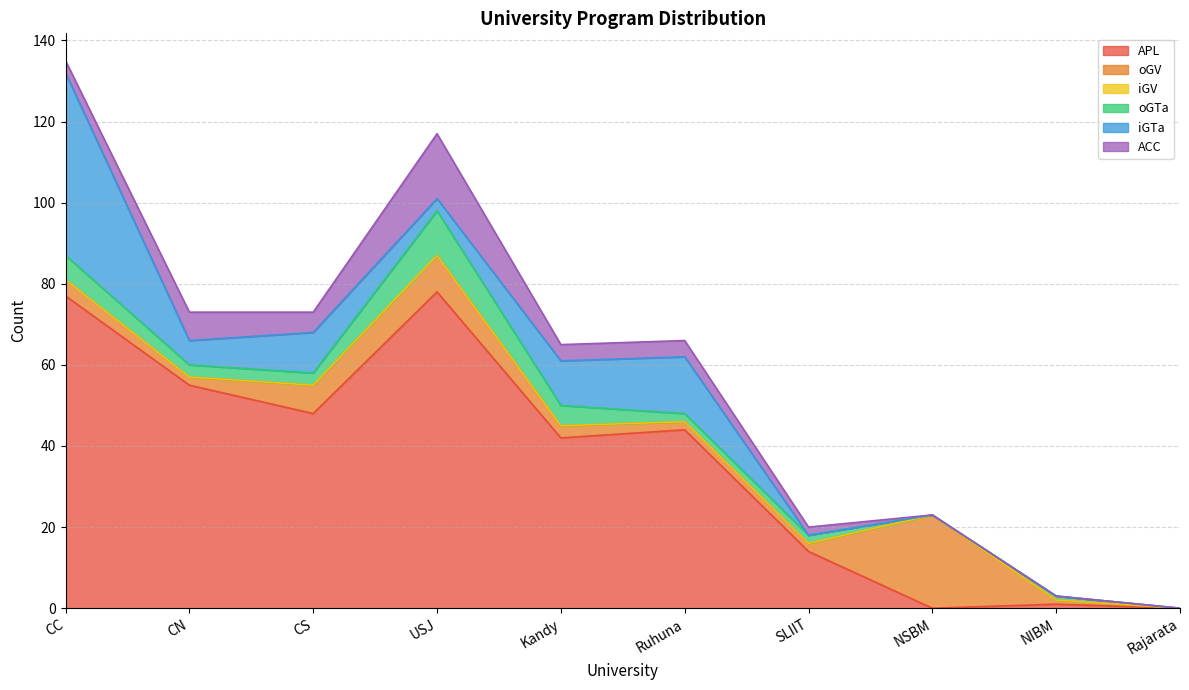

Rank the series by their maximum value, from lowest to highest.

iGV, oGTa, ACC, oGV, iGTa, APL